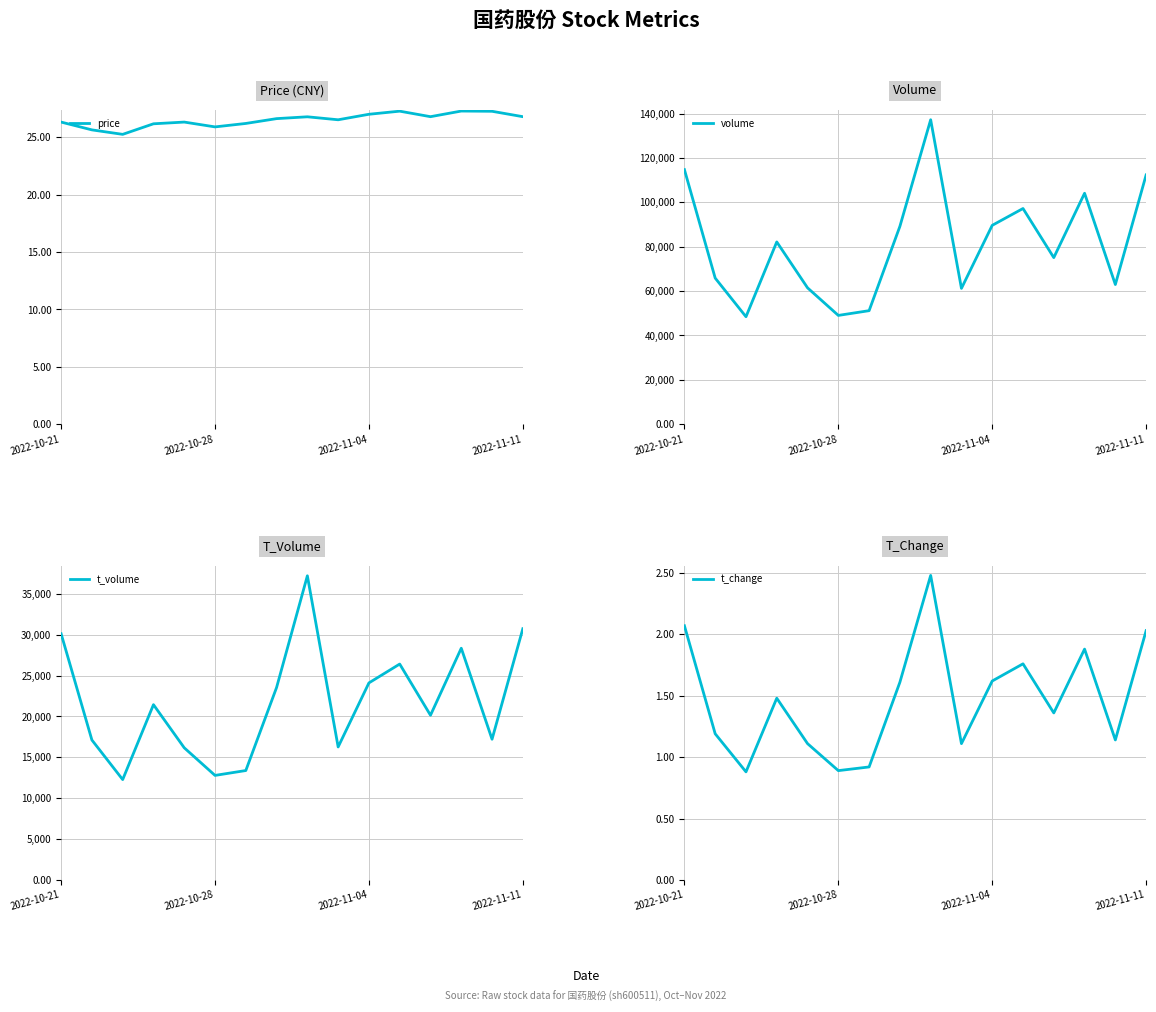

True or false: volume and t_volume intersect in this chart.

False